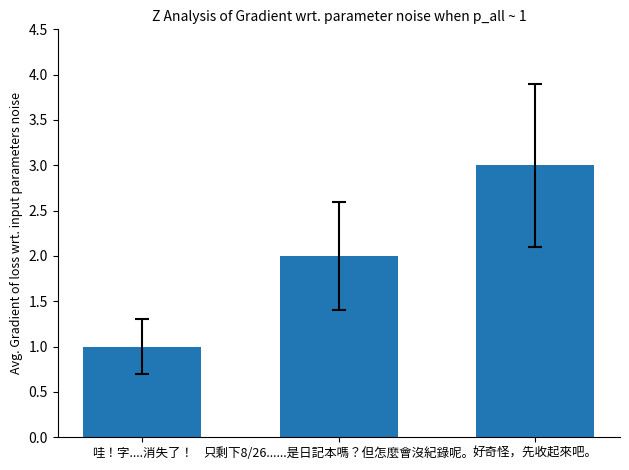

List the labels in order of value, largest first.

好奇怪，先收起來吧。, 只剩下8/26......是日記本嗎？但怎麼會沒紀錄呢。, 哇！字....消失了！